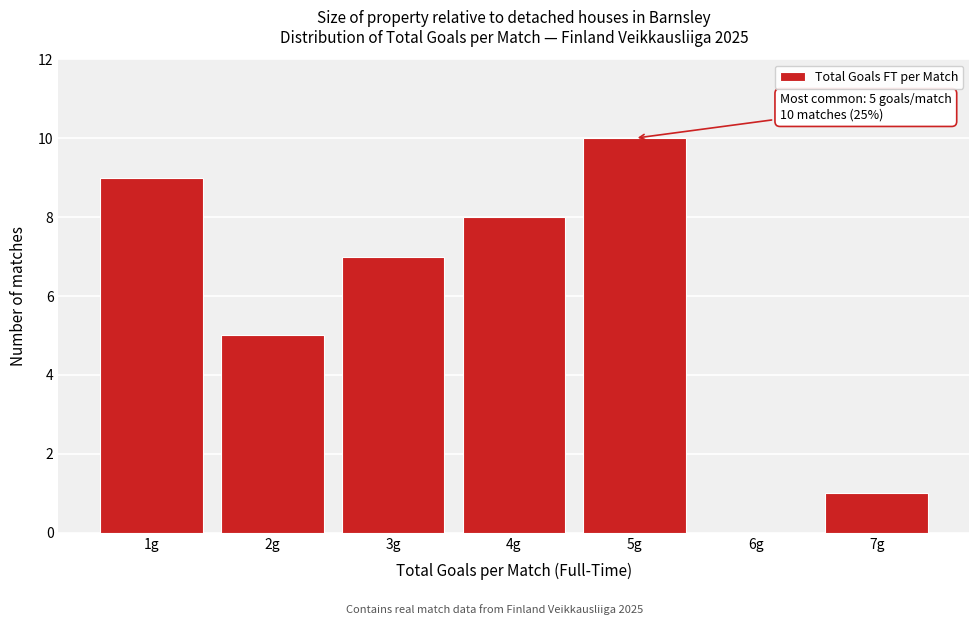

Which range on the x-axis has the tallest bar?

4.5 to 5.5